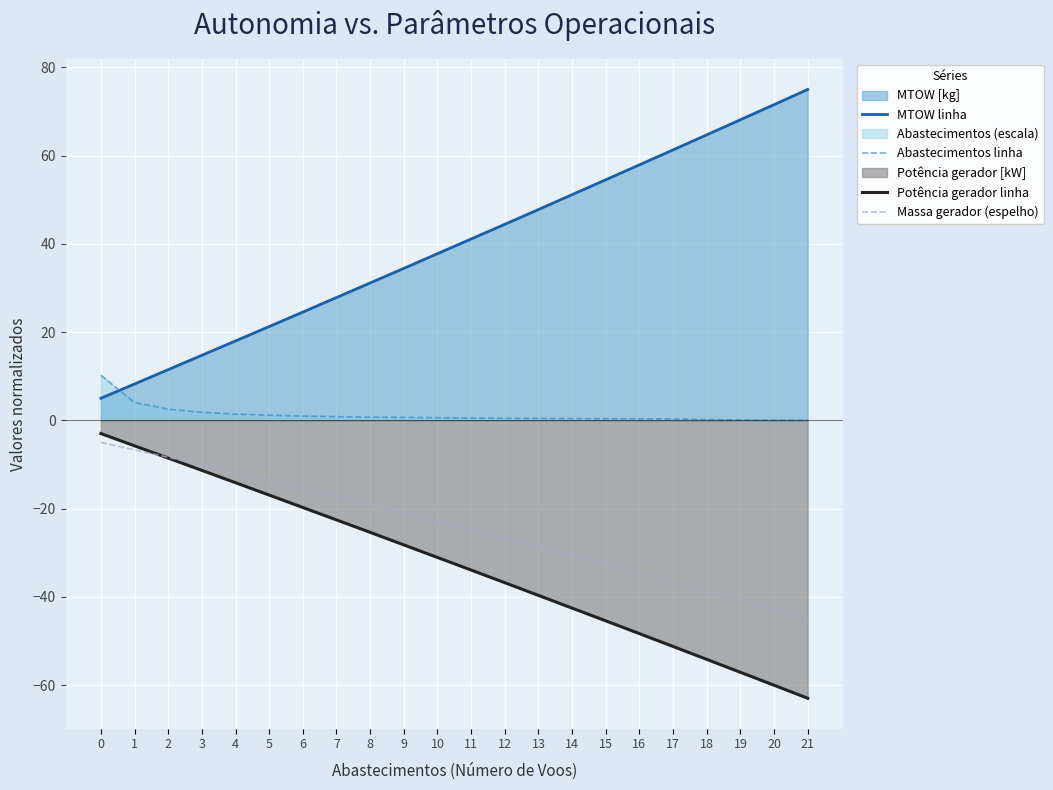

True or false: Potência gerador linha and MTOW linha intersect in this chart.

False